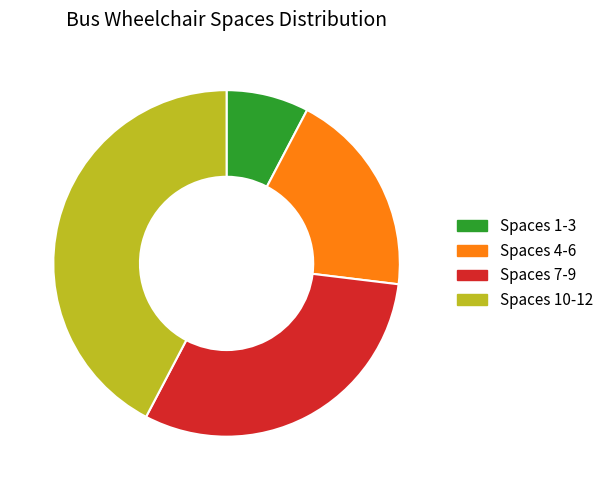

Combined, do Spaces 4-6 and Spaces 1-3 account for over 50%?

No